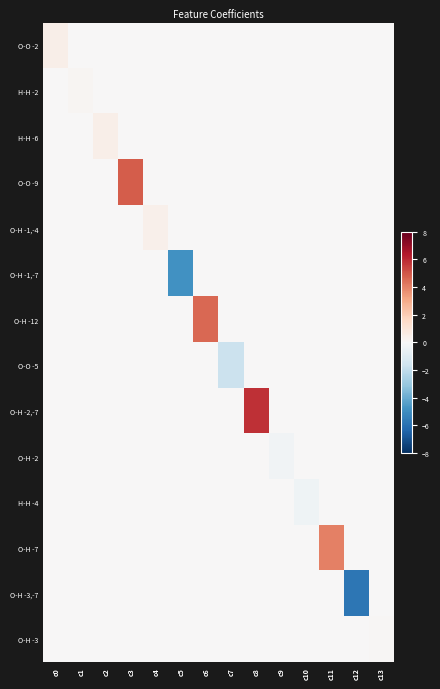

At how many categories does at least one series exceed 2?

4